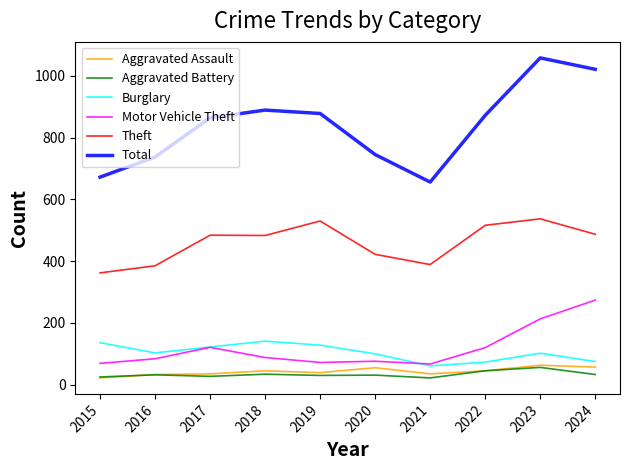

What is the highest value of the Aggravated Battery series?

56